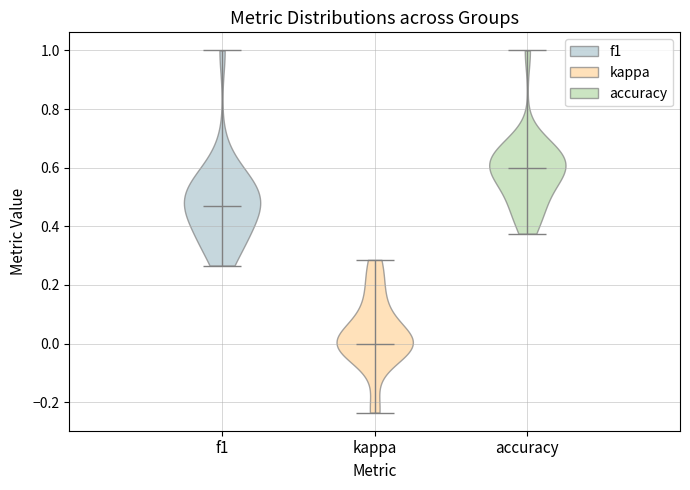

Which violin has the lowest median line?

kappa